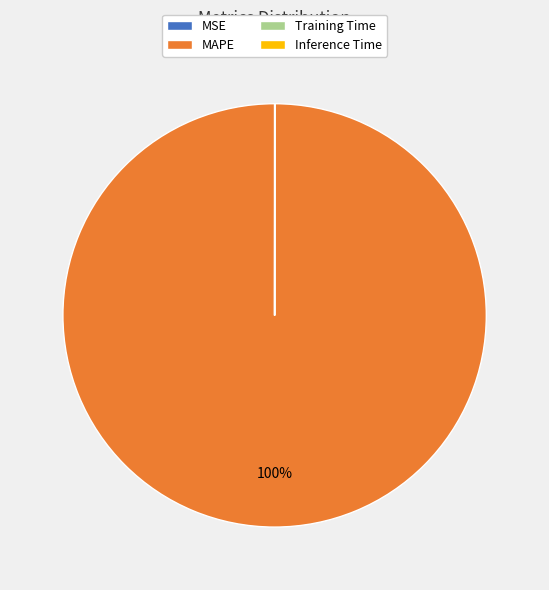

Which slice is the largest?

MAPE